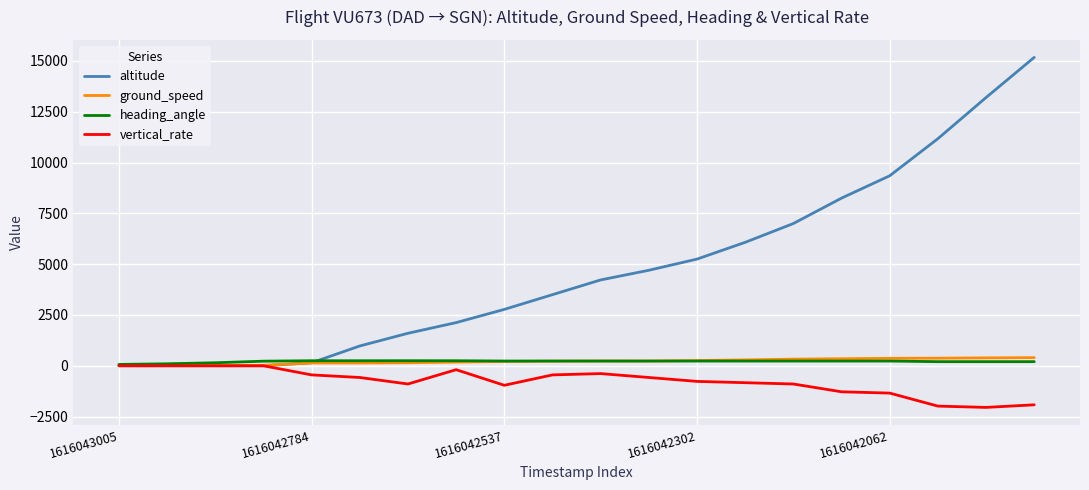

Which series has the largest range (max minus min)?

altitude